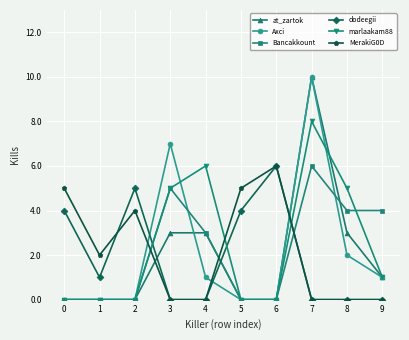

What is the difference between the second highest and minimum values in the marlaakam88 series?

6